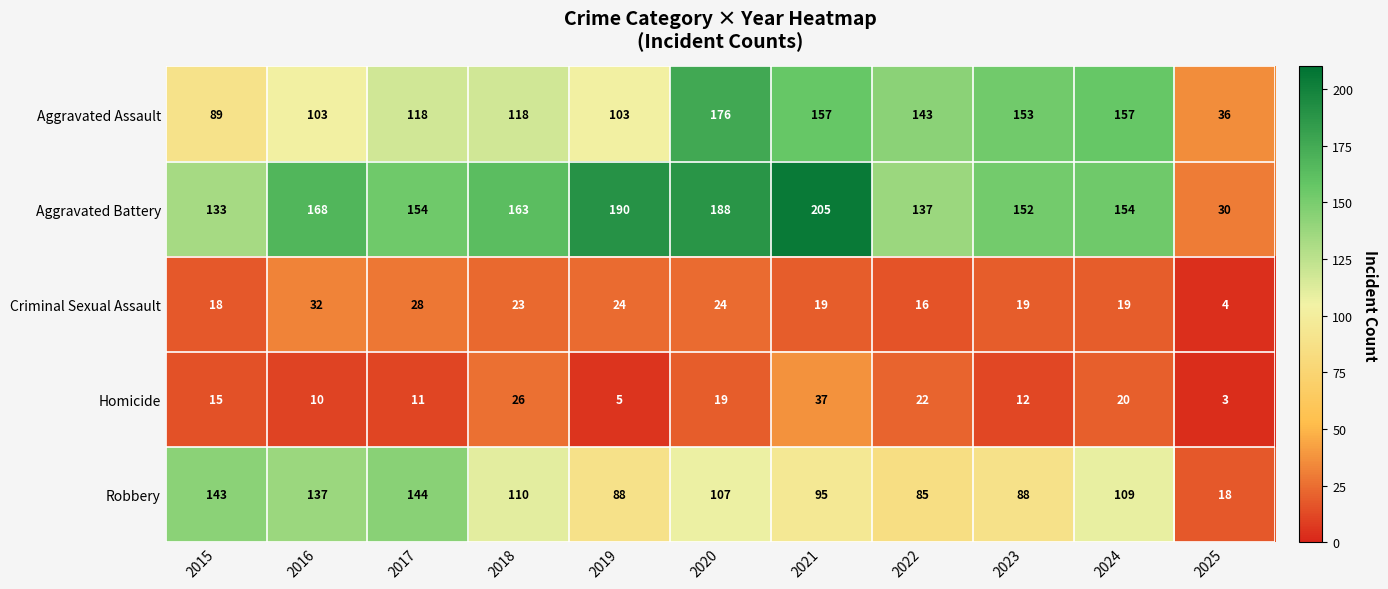

Rank the series at 2015 from highest to lowest value.

Robbery, Aggravated Battery, Aggravated Assault, Criminal Sexual Assault, Homicide